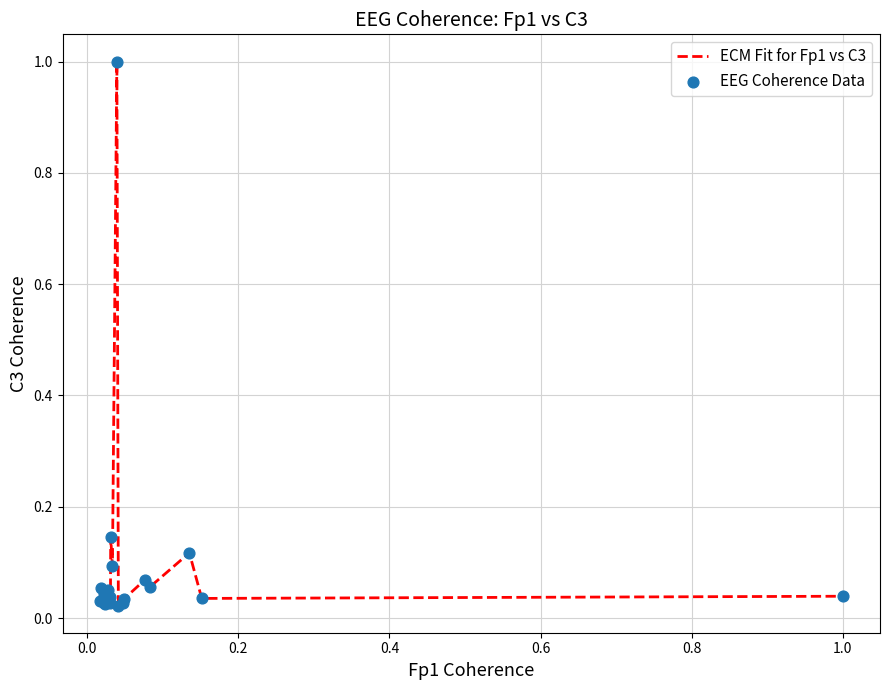

What is the maximum value shown in the chart?

1.0